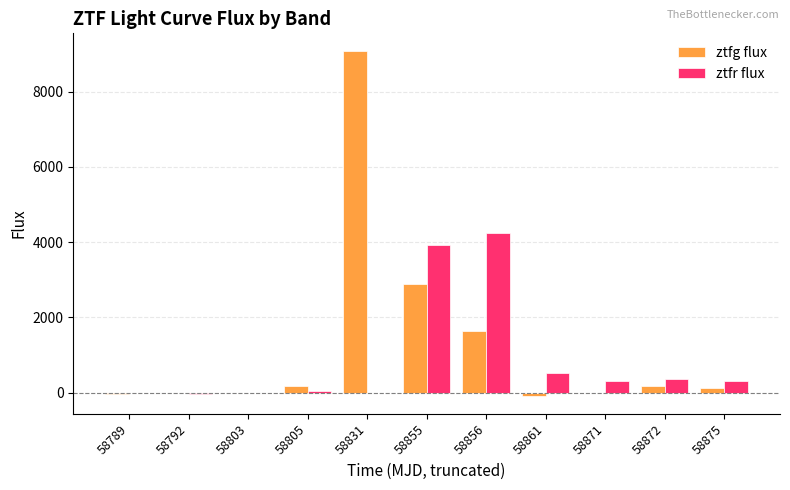

Which category has the highest value in the ztfr flux series?

58856